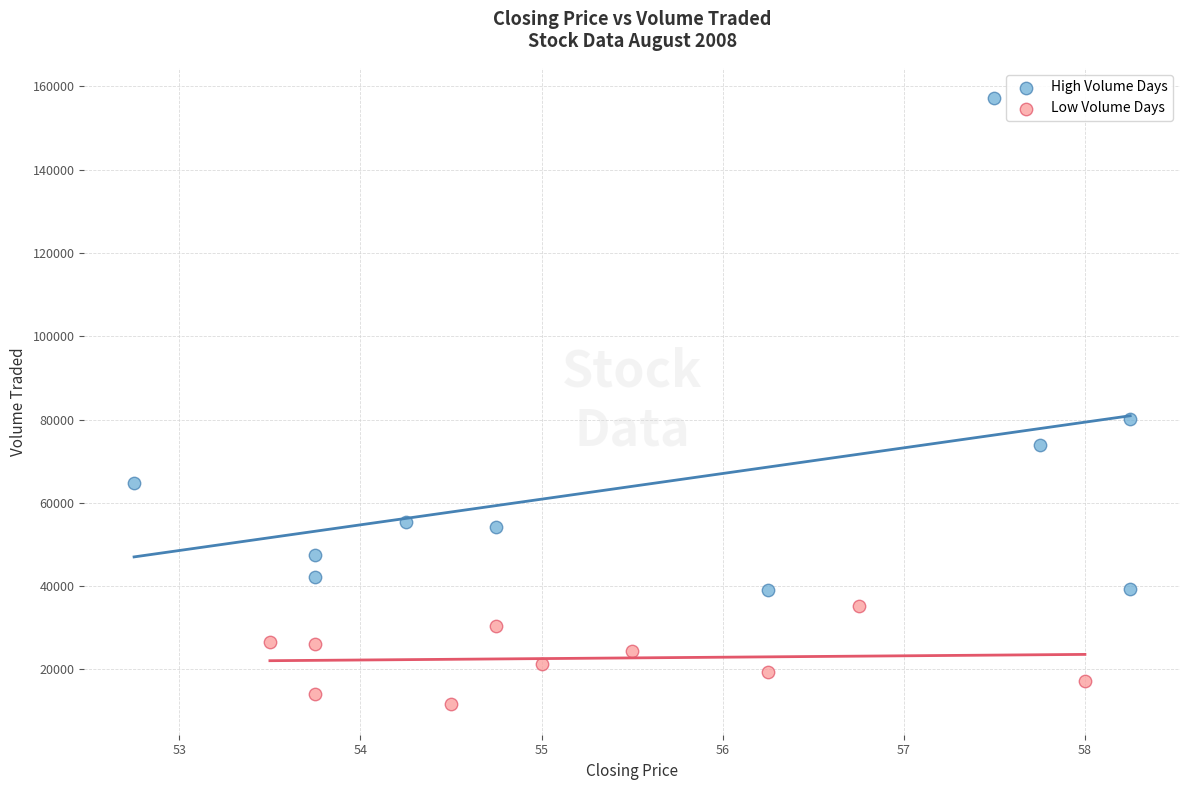

Which series has the widest spread of Y values?

High Volume Days